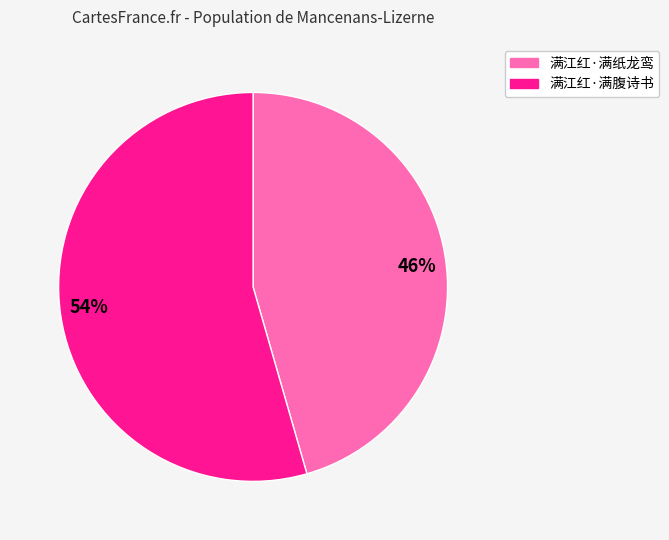

Which category accounts for the majority?

54%